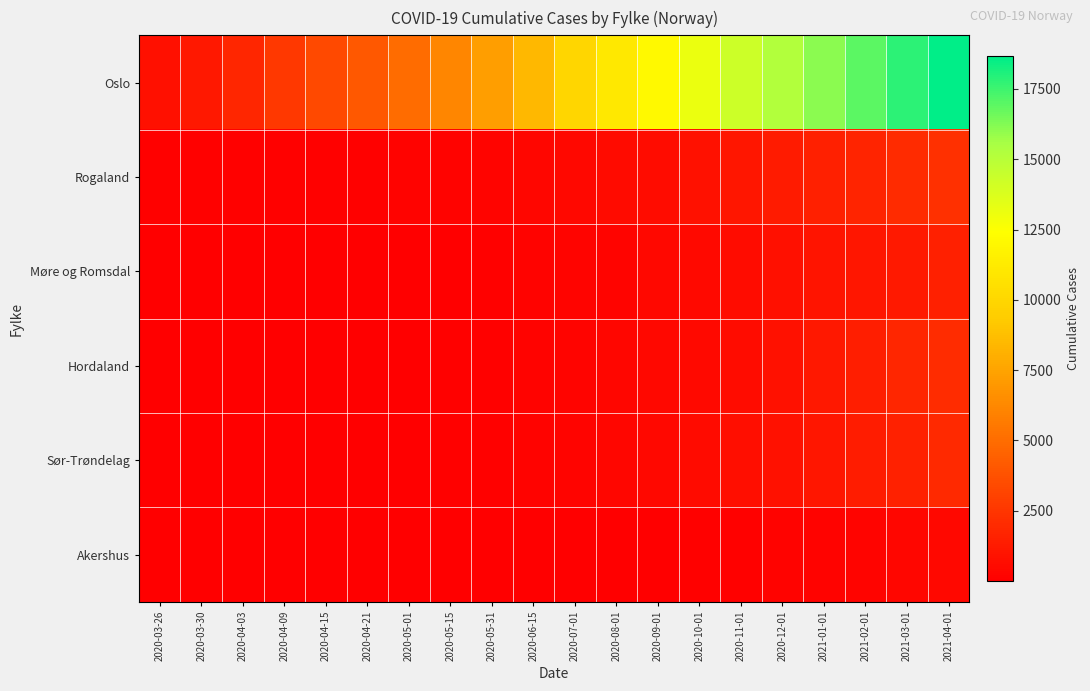

At which category does the chart reach its minimum across all series?

2020-03-26